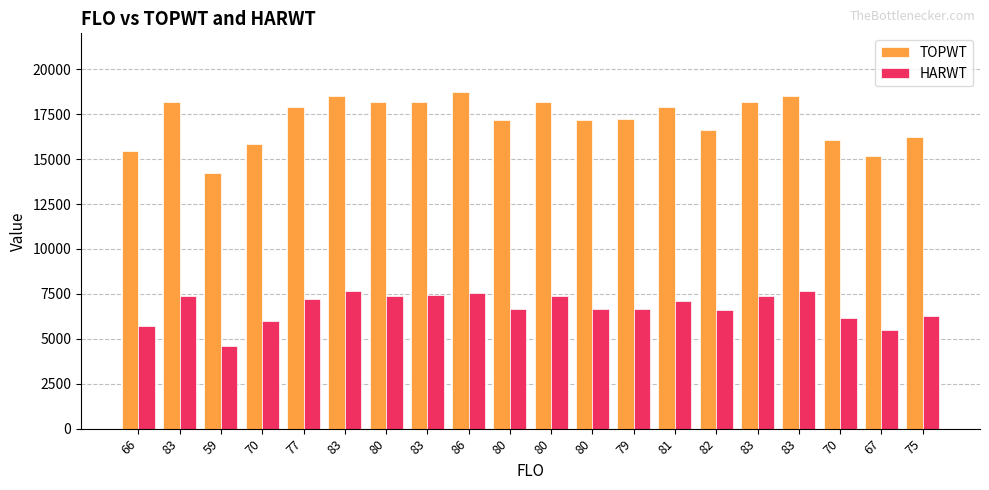

At how many categories does at least one series exceed 18076?

8